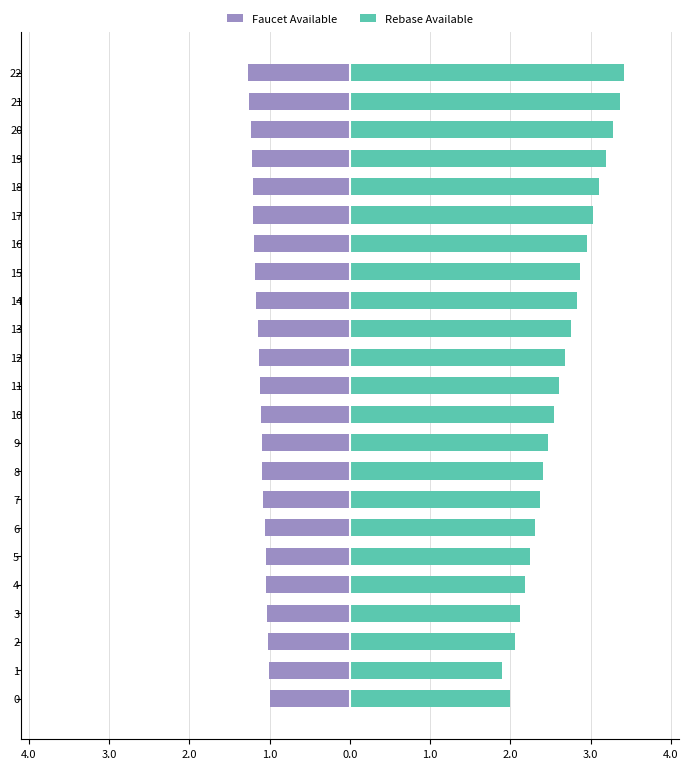

At how many categories does at least one series exceed 1?

23